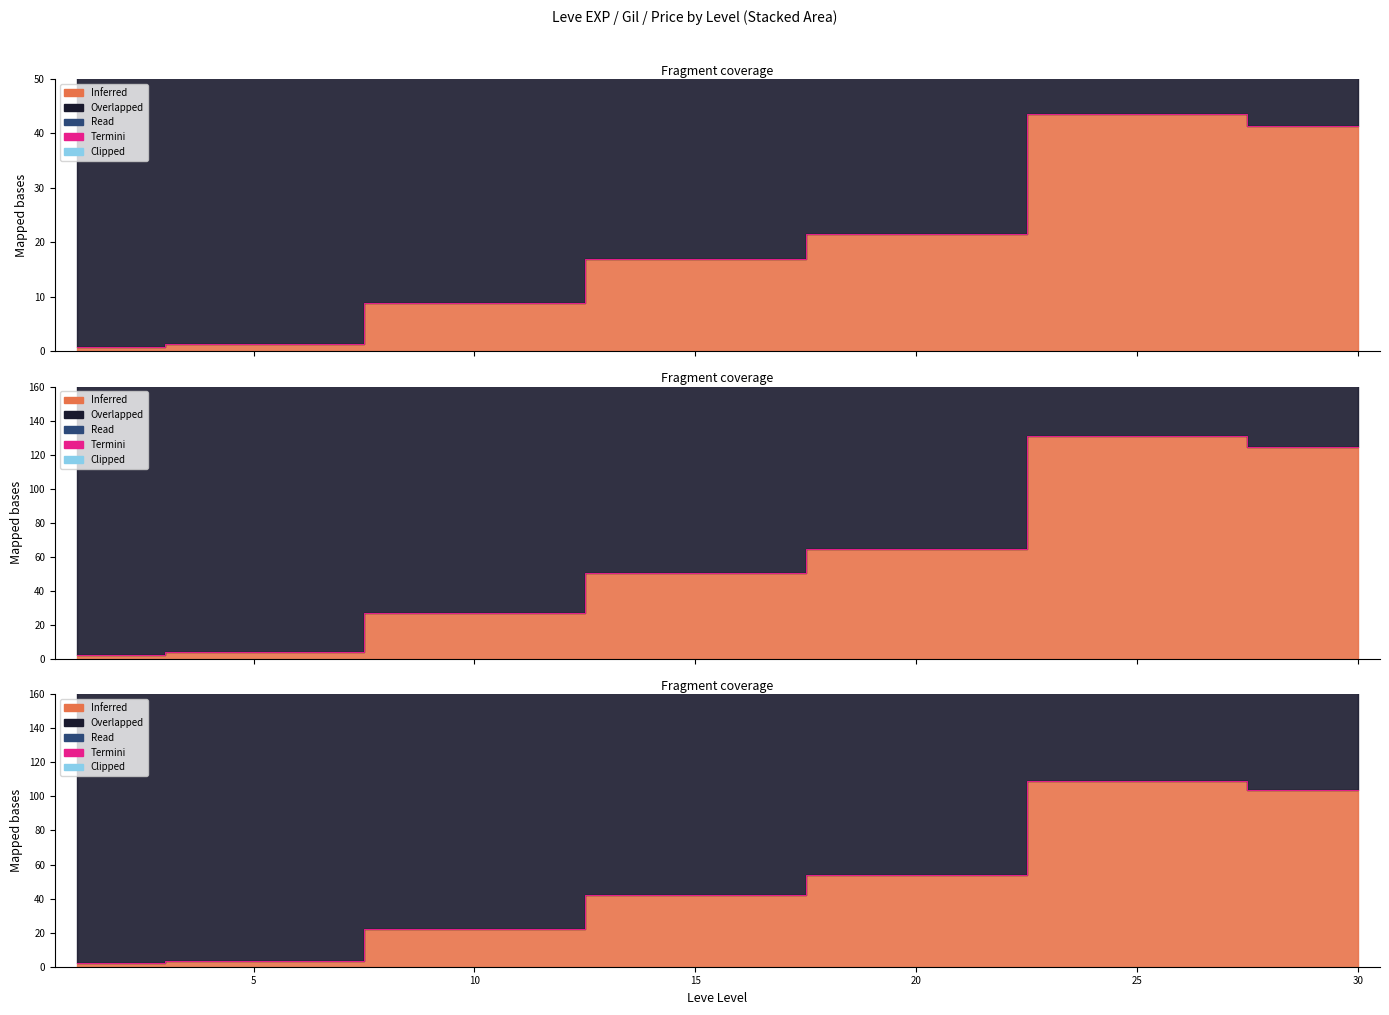

Does the chart display data point markers on the line(s)?

No